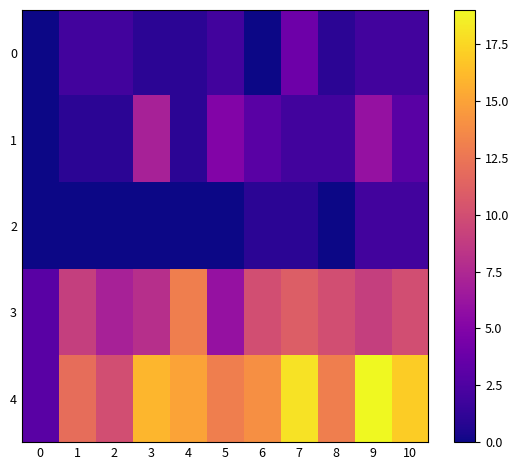

Rank the series by their maximum value, from lowest to highest.

2, 0, 1, 3, 4